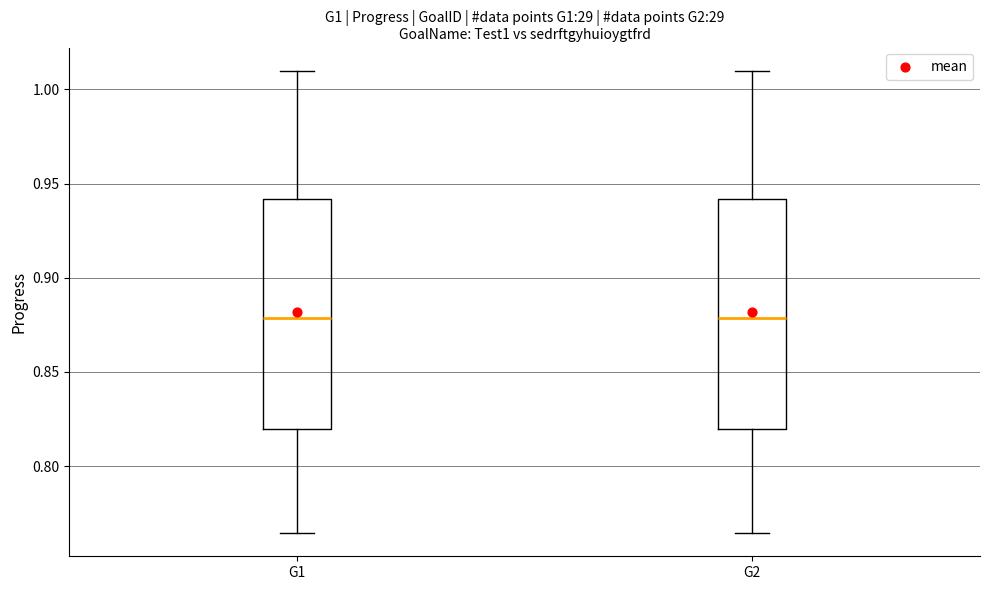

Where does the upper whisker of the box for G1 end on the y-axis? The values are not printed on the chart, so give them approximately, as read against the axis.

1.010